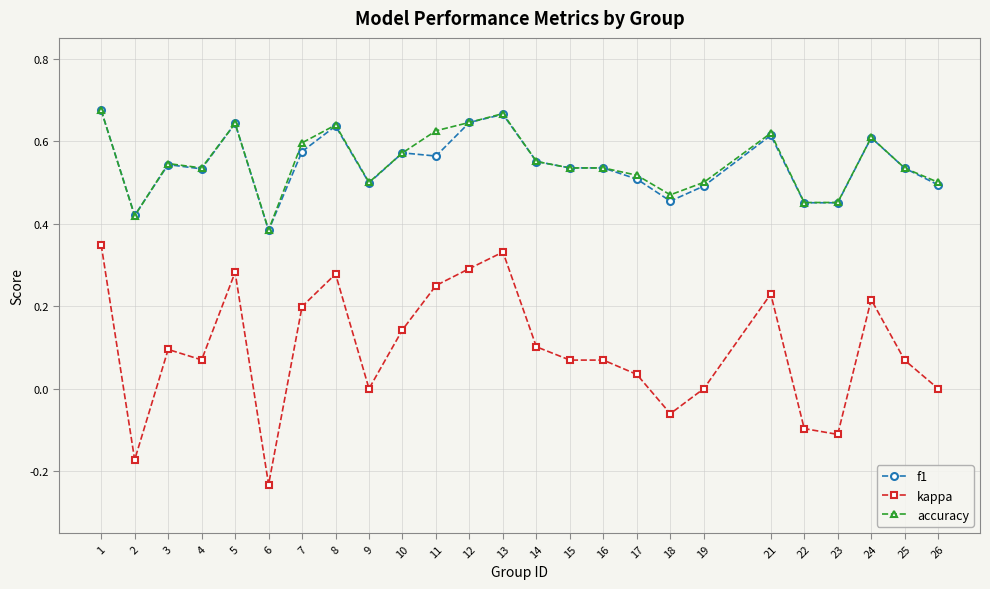

What are all the series names shown in the legend?

f1, kappa, accuracy